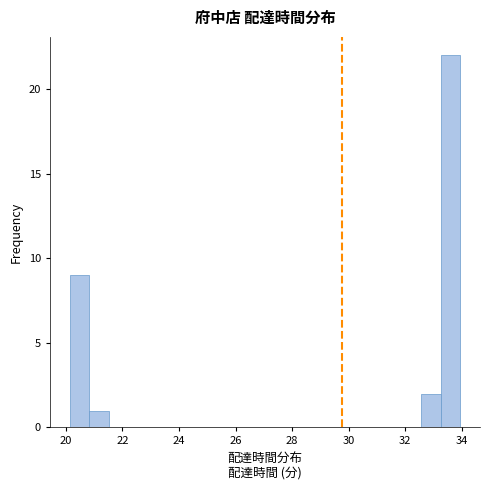

Around what value on the x-axis is the tallest bar? Give the approximate position of its centre, as read against the axis.

33.6